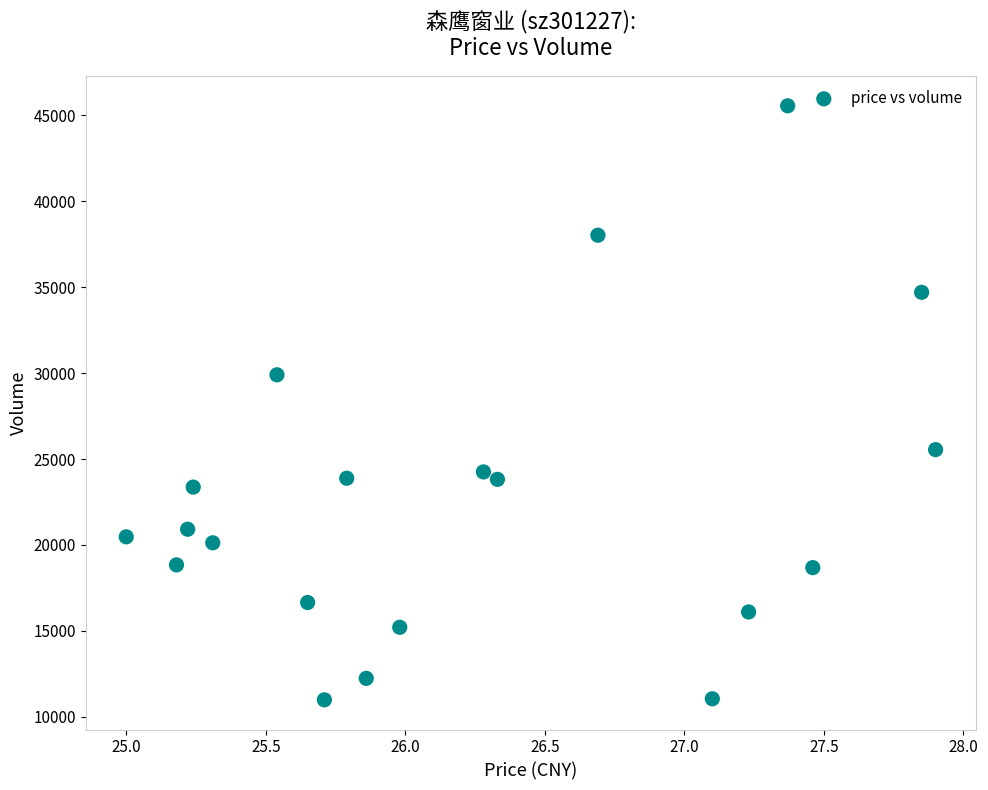

What is the range of Y values (max minus min)?

34569